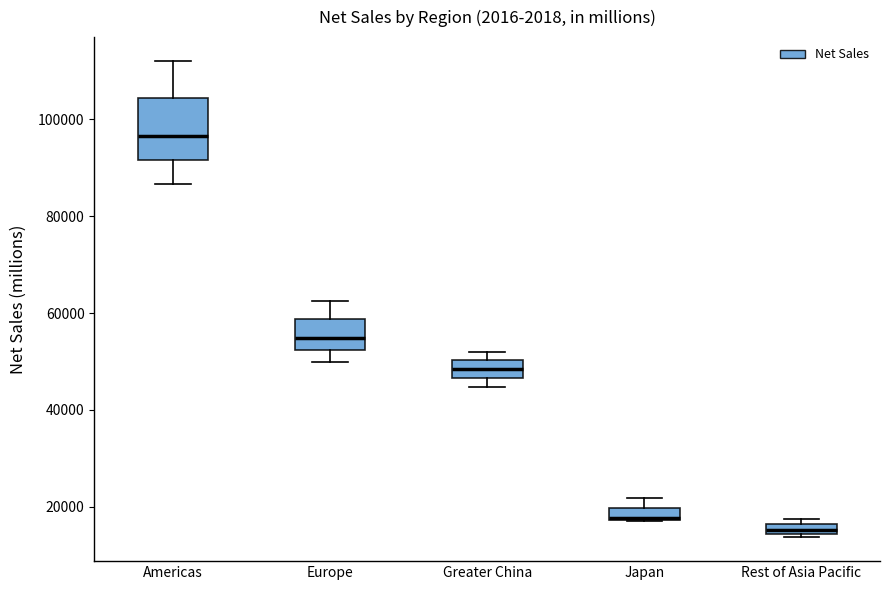

Which box is the tallest, from its lower edge to its upper edge?

Americas